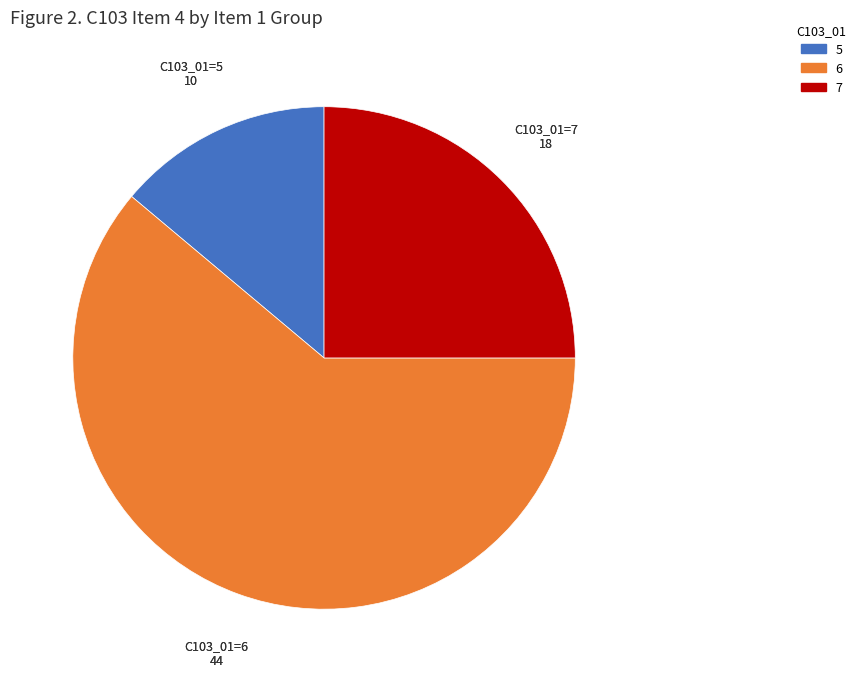

Is there a majority slice in this chart?

Yes